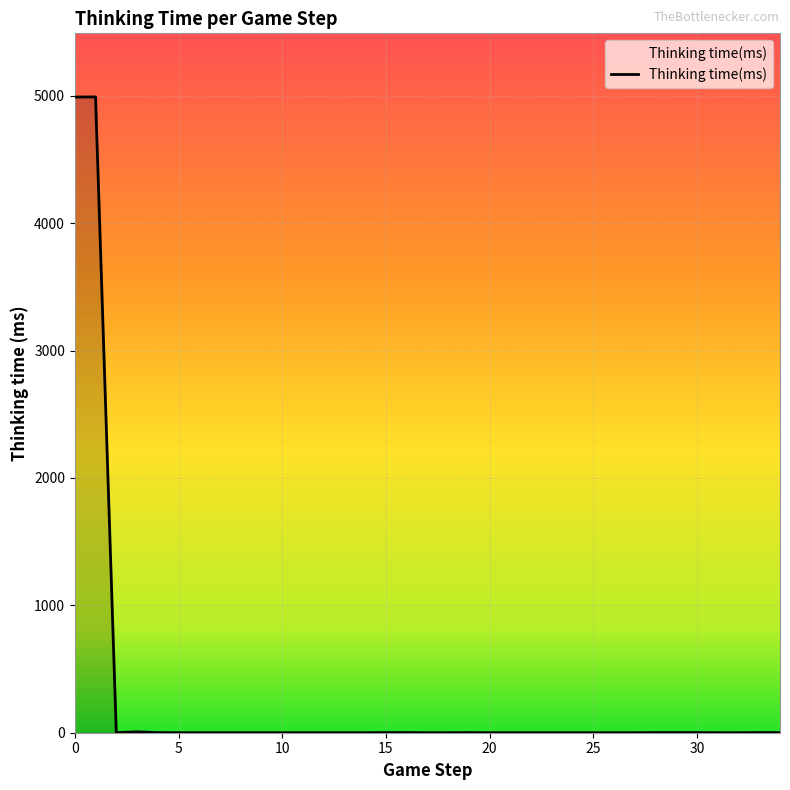

What is the greatest value displayed?

4991